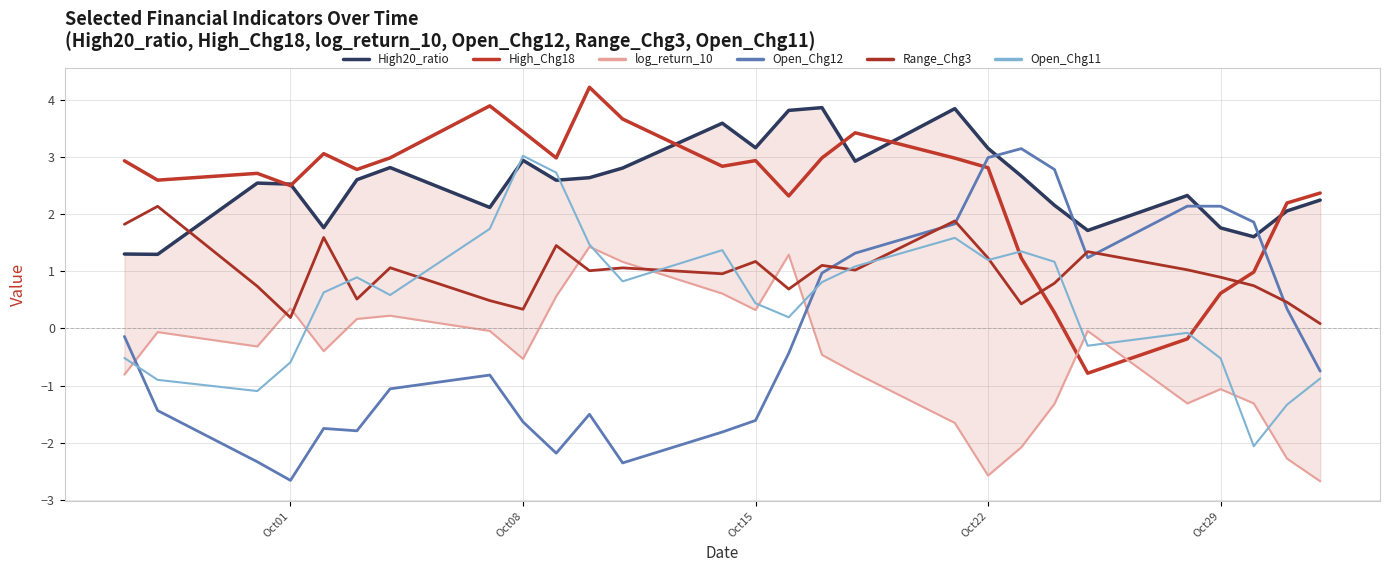

Reading right to left, transcribe all the data shown in this chart.

High20_ratio: 2.2	2.1	1.6	1.8	2.3	1.7	2.2	2.7	3.1	3.8	2.9	3.9	3.8	3.2	3.6	2.8	2.6	2.6	2.9	2.1	2.8	2.6	1.8	2.5	2.5	1.3	1.3
High_Chg18: 2.4	2.2	1.0	0.6	-0.2	-0.8	0.3	1.2	2.8	3.0	3.4	3.0	2.3	2.9	2.8	3.7	4.2	3.0	3.4	3.9	3.0	2.8	3.1	2.5	2.7	2.6	2.9
log_return_10: -2.7	-2.3	-1.3	-1.1	-1.3	-0.0	-1.3	-2.1	-2.6	-1.7	-0.8	-0.5	1.3	0.3	0.6	1.2	1.4	0.6	-0.5	-0.0	0.2	0.2	-0.4	0.4	-0.3	-0.1	-0.8
Open_Chg12: -0.7	0.3	1.9	2.1	2.1	1.2	2.8	3.1	3.0	1.8	1.3	1.0	-0.4	-1.6	-1.8	-2.3	-1.5	-2.2	-1.6	-0.8	-1.1	-1.8	-1.7	-2.7	-2.3	-1.4	-0.1
Range_Chg3: 0.1	0.5	0.7	0.9	1.0	1.3	0.8	0.4	1.2	1.9	1.0	1.1	0.7	1.2	1.0	1.1	1.0	1.4	0.3	0.5	1.1	0.5	1.6	0.2	0.7	2.1	1.8
Open_Chg11: -0.9	-1.3	-2.1	-0.5	-0.1	-0.3	1.2	1.3	1.2	1.6	1.1	0.8	0.2	0.4	1.4	0.8	1.5	2.7	3.0	1.7	0.6	0.9	0.6	-0.6	-1.1	-0.9	-0.5